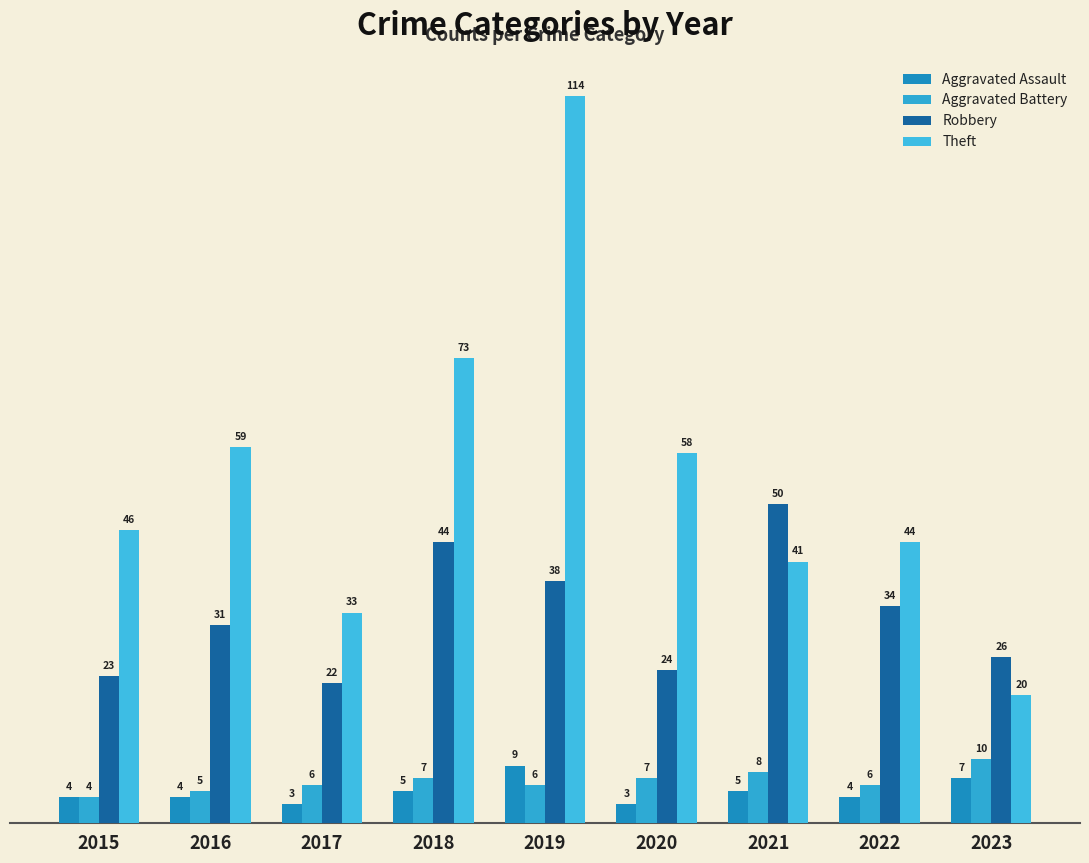

Which category has the highest value across all series?

2019